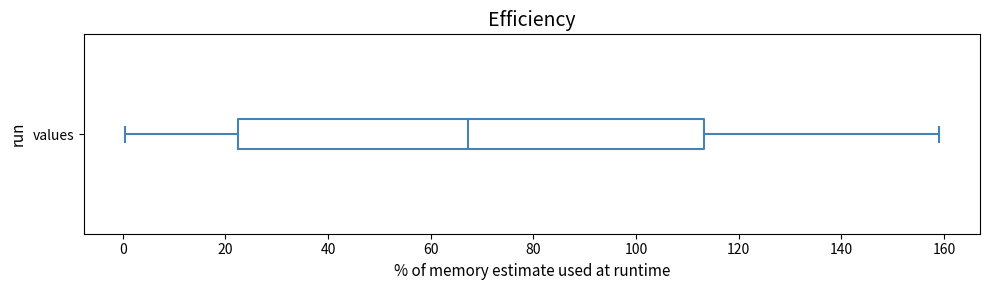

Read this box plot against the x-axis: the position of the median line, the range covered by the box, and the ends of both whiskers. The values are not printed on the chart, so give them approximately, as read against the axis.

median 68, box 22 to 114, whiskers 0 to 160